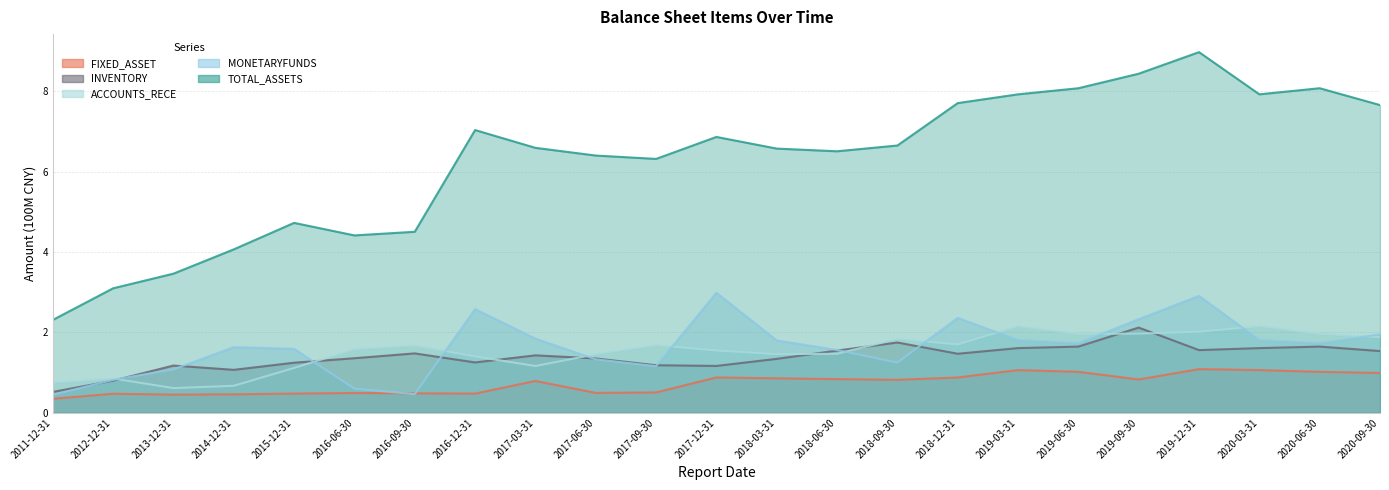

Reading left to right, what are all the values shown in this chart?

TOTAL_ASSETS: 2011-12-31=2.3	2012-12-31=3.1	2013-12-31=3.5	2014-12-31=4.1	2015-12-31=4.7	2016-06-30=4.4	2016-09-30=4.5	2016-12-31=7.0	2017-03-31=6.6	2017-06-30=6.4	2017-09-30=6.3	2017-12-31=6.9	2018-03-31=6.6	2018-06-30=6.5	2018-09-30=6.7	2018-12-31=7.7	2019-03-31=7.9	2019-06-30=8.1	2019-09-30=8.4	2019-12-31=9.0	2020-03-31=7.9	2020-06-30=8.1	2020-09-30=7.7
FIXED_ASSET: 2011-12-31=0.3	2012-12-31=0.5	2013-12-31=0.5	2014-12-31=0.5	2015-12-31=0.5	2016-06-30=0.5	2016-09-30=0.5	2016-12-31=0.5	2017-03-31=0.8	2017-06-30=0.5	2017-09-30=0.5	2017-12-31=0.9	2018-03-31=0.9	2018-06-30=0.8	2018-09-30=0.8	2018-12-31=0.9	2019-03-31=1.1	2019-06-30=1.0	2019-09-30=0.8	2019-12-31=1.1	2020-03-31=1.1	2020-06-30=1.0	2020-09-30=1.0
MONETARYFUNDS: 2011-12-31=0.4	2012-12-31=0.8	2013-12-31=1.1	2014-12-31=1.6	2015-12-31=1.6	2016-06-30=0.6	2016-09-30=0.5	2016-12-31=2.6	2017-03-31=1.8	2017-06-30=1.3	2017-09-30=1.2	2017-12-31=3.0	2018-03-31=1.8	2018-06-30=1.6	2018-09-30=1.2	2018-12-31=2.4	2019-03-31=1.8	2019-06-30=1.7	2019-09-30=2.3	2019-12-31=2.9	2020-03-31=1.8	2020-06-30=1.7	2020-09-30=2.0
ACCOUNTS_RECE: 2011-12-31=0.7	2012-12-31=0.9	2013-12-31=0.6	2014-12-31=0.7	2015-12-31=1.1	2016-06-30=1.6	2016-09-30=1.7	2016-12-31=1.4	2017-03-31=1.2	2017-06-30=1.5	2017-09-30=1.7	2017-12-31=1.5	2018-03-31=1.5	2018-06-30=1.5	2018-09-30=1.8	2018-12-31=1.7	2019-03-31=2.2	2019-06-30=2.0	2019-09-30=2.0	2019-12-31=2.0	2020-03-31=2.2	2020-06-30=2.0	2020-09-30=1.9
INVENTORY: 2011-12-31=0.5	2012-12-31=0.8	2013-12-31=1.2	2014-12-31=1.1	2015-12-31=1.2	2016-06-30=1.4	2016-09-30=1.5	2016-12-31=1.3	2017-03-31=1.4	2017-06-30=1.4	2017-09-30=1.2	2017-12-31=1.2	2018-03-31=1.3	2018-06-30=1.5	2018-09-30=1.7	2018-12-31=1.5	2019-03-31=1.6	2019-06-30=1.6	2019-09-30=2.1	2019-12-31=1.6	2020-03-31=1.6	2020-06-30=1.6	2020-09-30=1.5